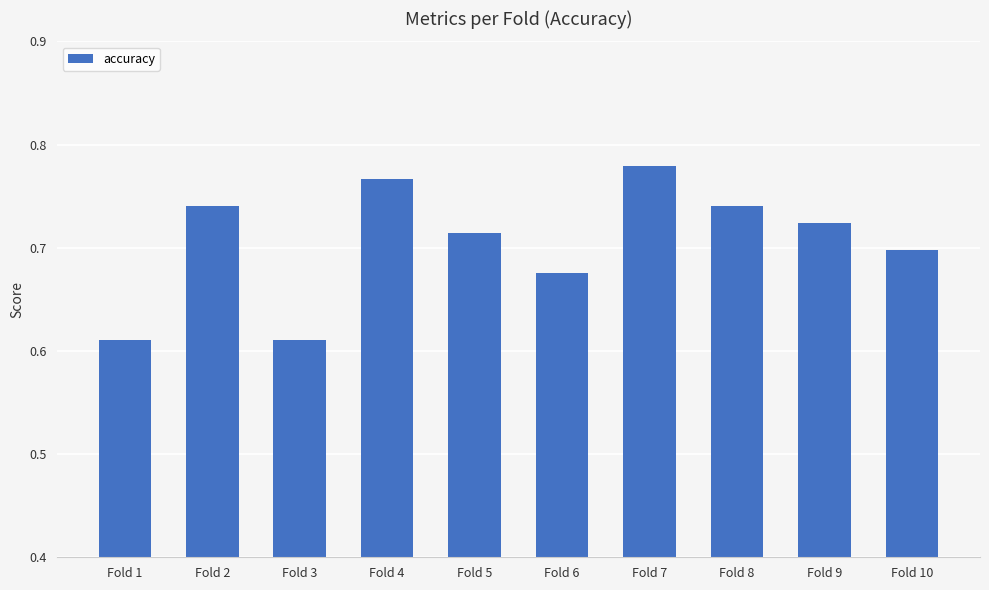

How many values are between 0 and 1?

10